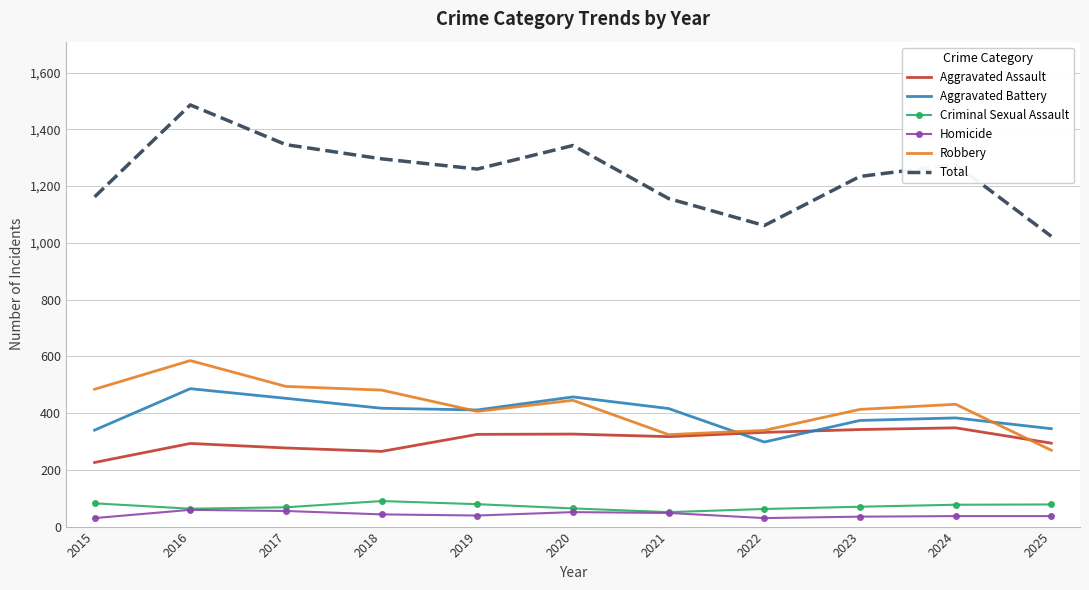

What is the difference between the highest and lowest values at 2016?

1427